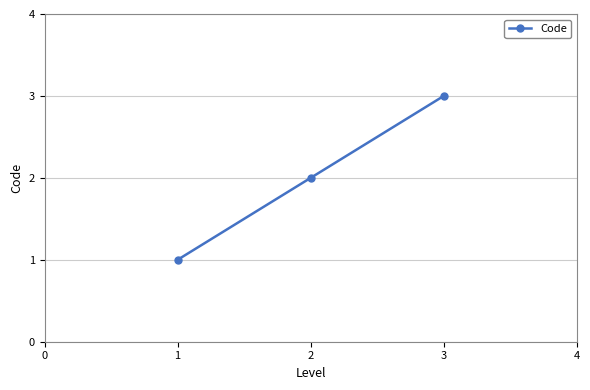

What is the sum of all values?

6